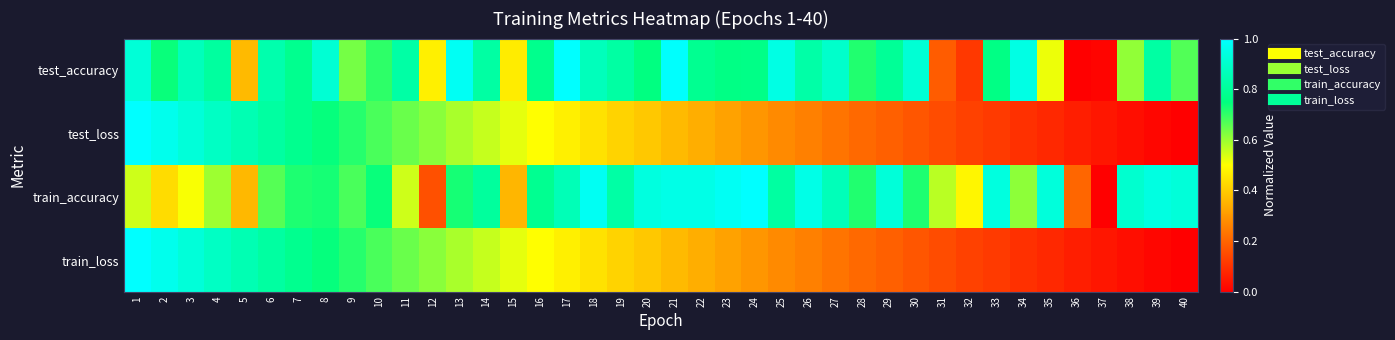

Rank the series by their maximum value, from lowest to highest.

test_accuracy, test_loss, train_accuracy, train_loss